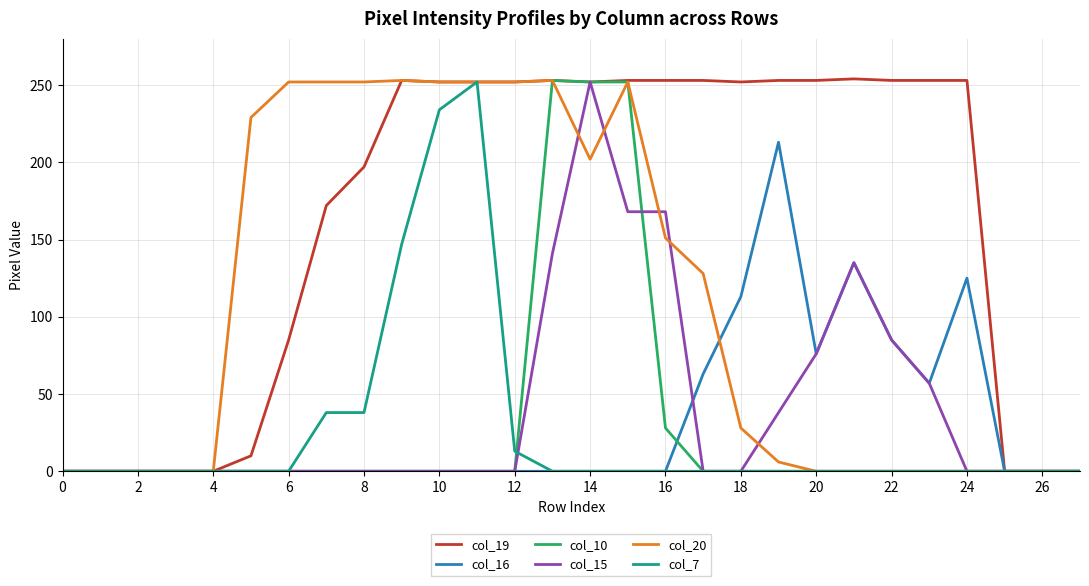

Which series has the largest range (max minus min)?

col_19